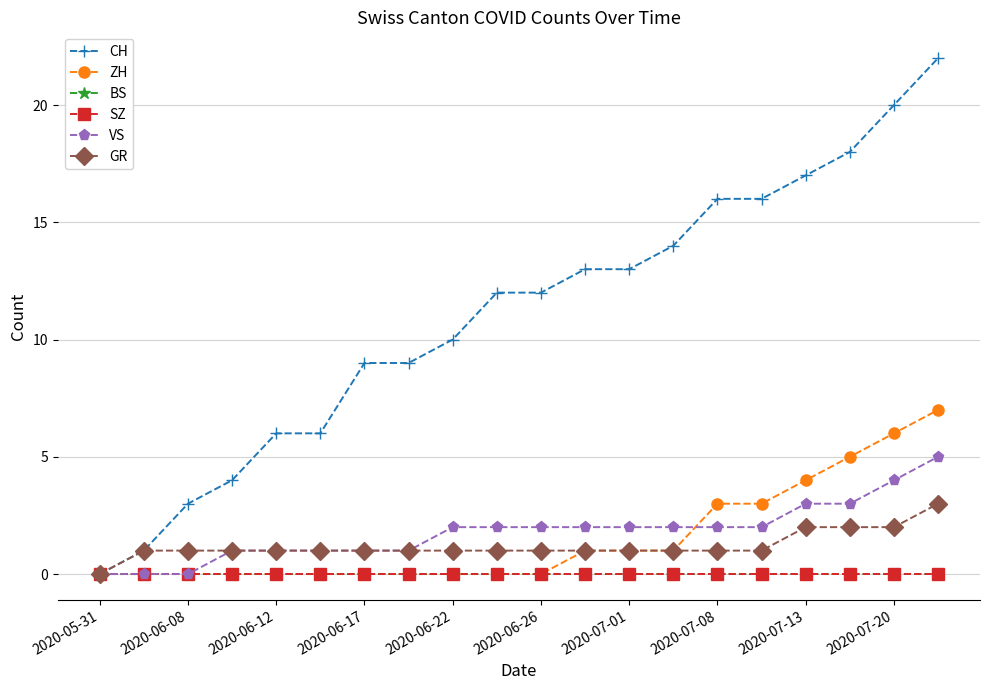

Does the chart display data point markers on the line(s)?

Yes